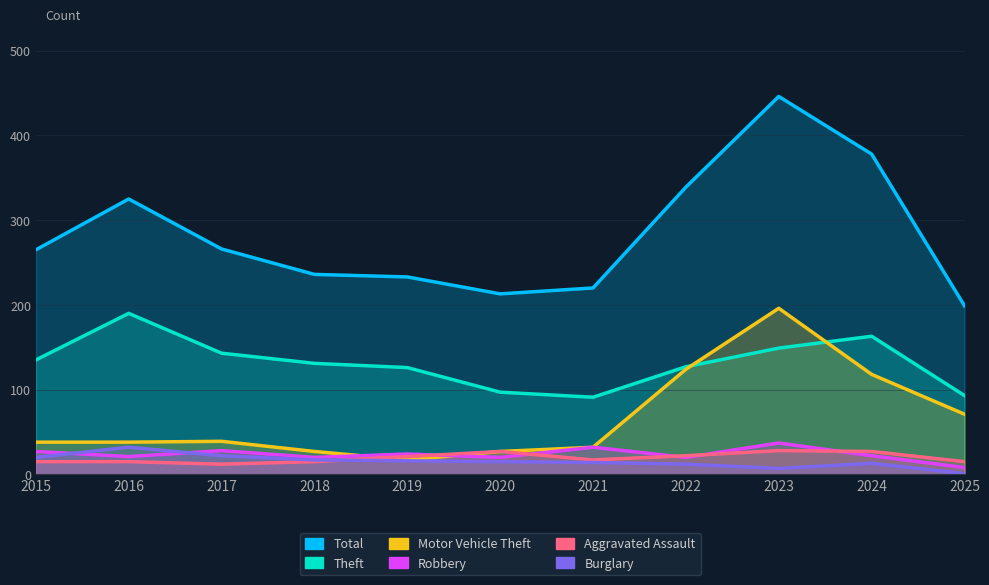

Which category has the highest value across all series?

2023